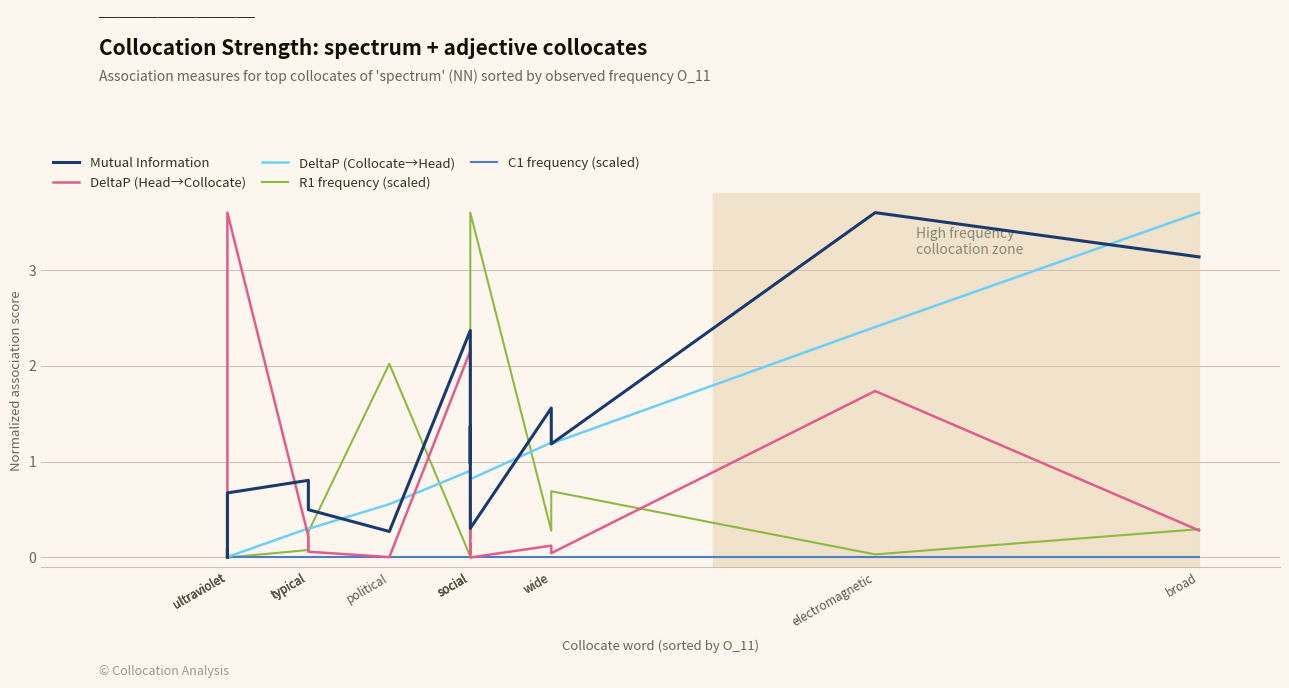

What is the difference between the second highest and second lowest values in the DeltaP (Head→Collocate) series?

2.2